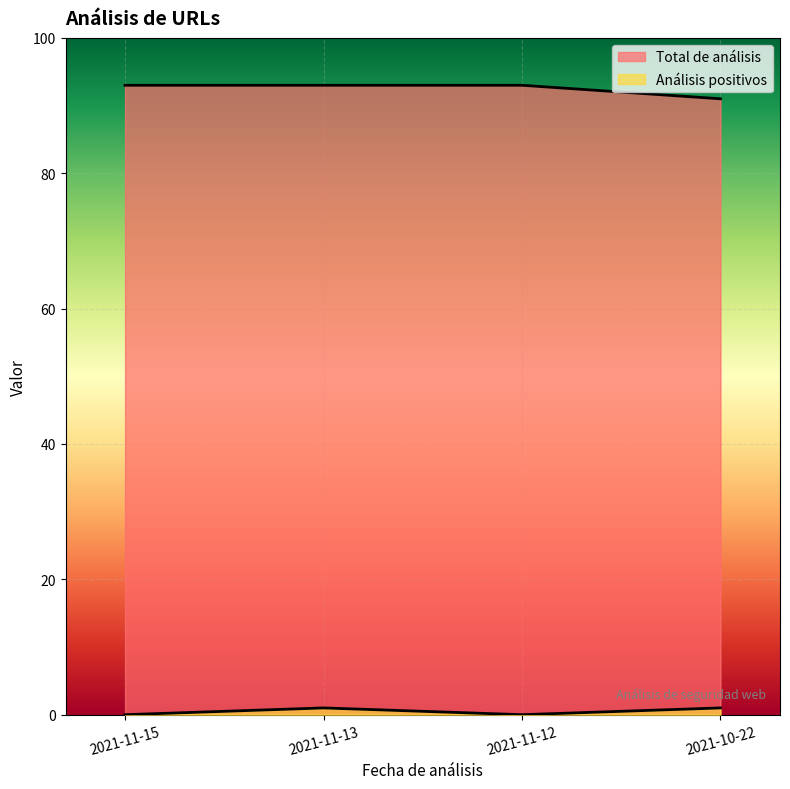

At which category is the sum across all series the highest?

2021-11-13